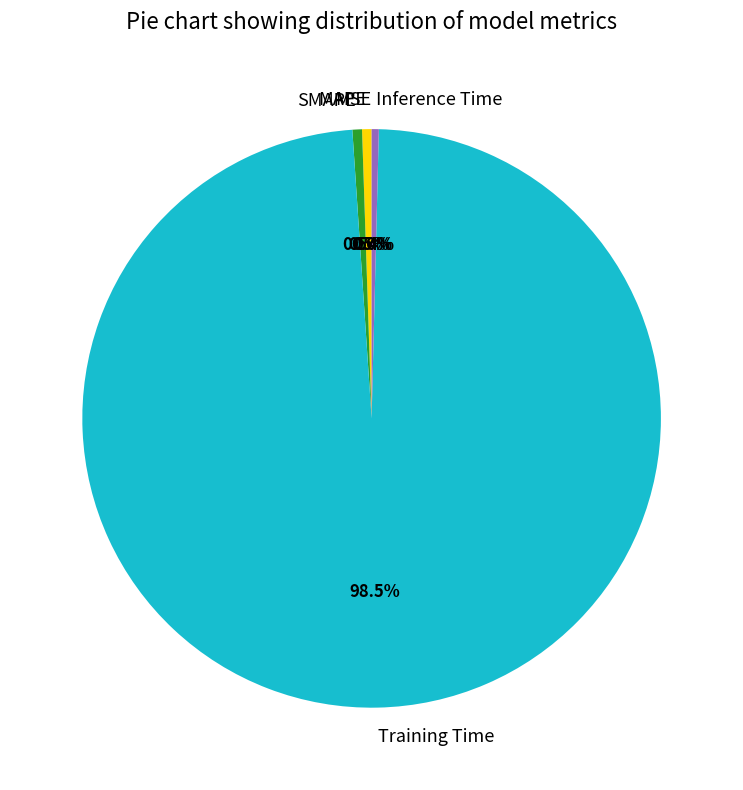

To the nearest percent, what is the average slice percentage?

20%